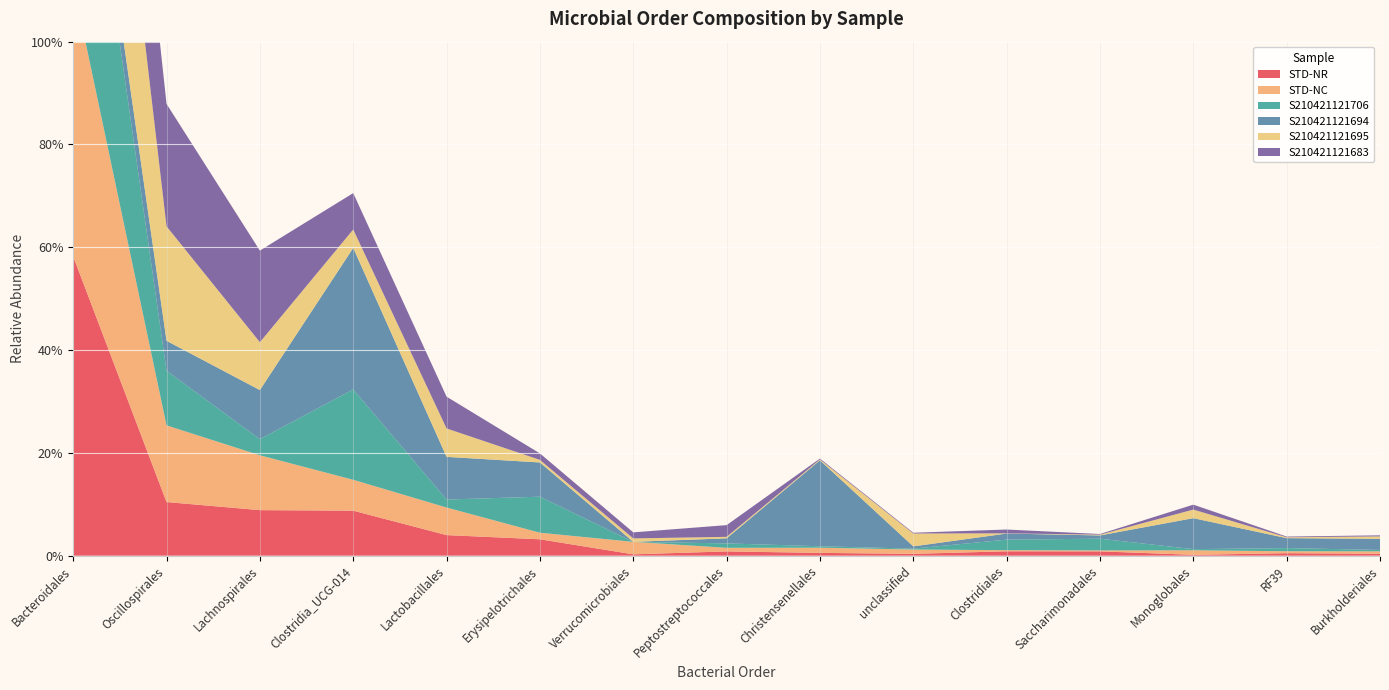

Reading left to right, transcribe all the data shown in this chart.

STD-NR: Bacteroidales=0.6	Oscillospirales=0.1	Lachnospirales=0.1	Clostridia_UCG-014=0.1	Lactobacillales=0.0	Erysipelotrichales=0.0	Verrucomicrobiales=0.0	Peptostreptococcales=0.0	Christensenellales=0.0	unclassified=0.0	Clostridiales=0.0	Saccharimonadales=0.0	Monoglobales=0.0	RF39=0.0	Burkholderiales=0.0
STD-NC: Bacteroidales=0.5	Oscillospirales=0.1	Lachnospirales=0.1	Clostridia_UCG-014=0.1	Lactobacillales=0.1	Erysipelotrichales=0.0	Verrucomicrobiales=0.0	Peptostreptococcales=0.0	Christensenellales=0.0	unclassified=0.0	Clostridiales=0.0	Saccharimonadales=0.0	Monoglobales=0.0	RF39=0.0	Burkholderiales=0.0
S210421121706: Bacteroidales=0.5	Oscillospirales=0.1	Lachnospirales=0.0	Clostridia_UCG-014=0.2	Lactobacillales=0.0	Erysipelotrichales=0.1	Verrucomicrobiales=0.0	Peptostreptococcales=0.0	Christensenellales=0.0	unclassified=0.0	Clostridiales=0.0	Saccharimonadales=0.0	Monoglobales=0.0	RF39=0.0	Burkholderiales=0.0
S210421121694: Bacteroidales=0.1	Oscillospirales=0.1	Lachnospirales=0.1	Clostridia_UCG-014=0.3	Lactobacillales=0.1	Erysipelotrichales=0.1	Verrucomicrobiales=0.0	Peptostreptococcales=0.0	Christensenellales=0.2	unclassified=0.0	Clostridiales=0.0	Saccharimonadales=0.0	Monoglobales=0.1	RF39=0.0	Burkholderiales=0.0
S210421121695: Bacteroidales=0.5	Oscillospirales=0.2	Lachnospirales=0.1	Clostridia_UCG-014=0.0	Lactobacillales=0.1	Erysipelotrichales=0.0	Verrucomicrobiales=0.0	Peptostreptococcales=0.0	Christensenellales=0.0	unclassified=0.0	Clostridiales=0.0	Saccharimonadales=0.0	Monoglobales=0.0	RF39=0.0	Burkholderiales=0.0
S210421121683: Bacteroidales=0.4	Oscillospirales=0.2	Lachnospirales=0.2	Clostridia_UCG-014=0.1	Lactobacillales=0.1	Erysipelotrichales=0.0	Verrucomicrobiales=0.0	Peptostreptococcales=0.0	Christensenellales=0.0	unclassified=0.0	Clostridiales=0.0	Saccharimonadales=0.0	Monoglobales=0.0	RF39=0.0	Burkholderiales=0.0